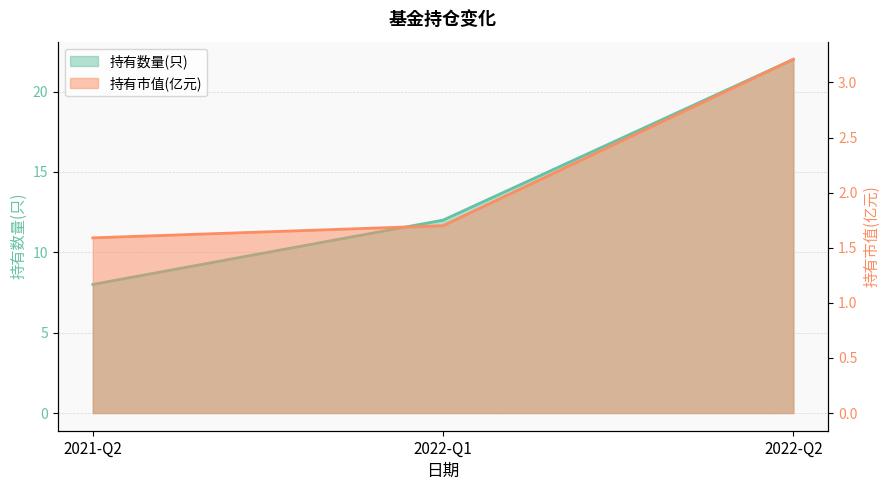

Count the number of categories in the chart.

3